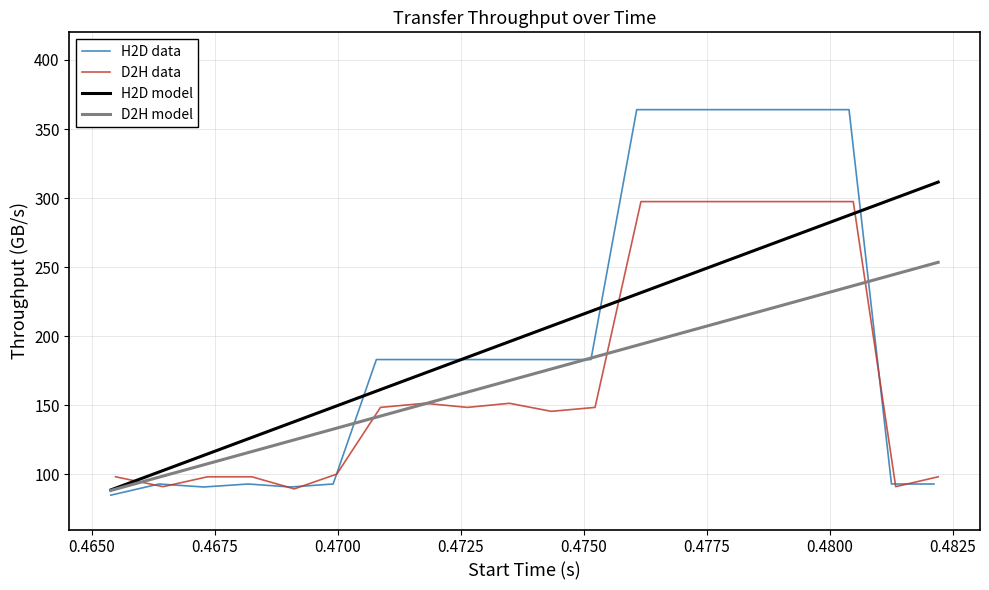

What is the minimum value for D2H data?

89.4